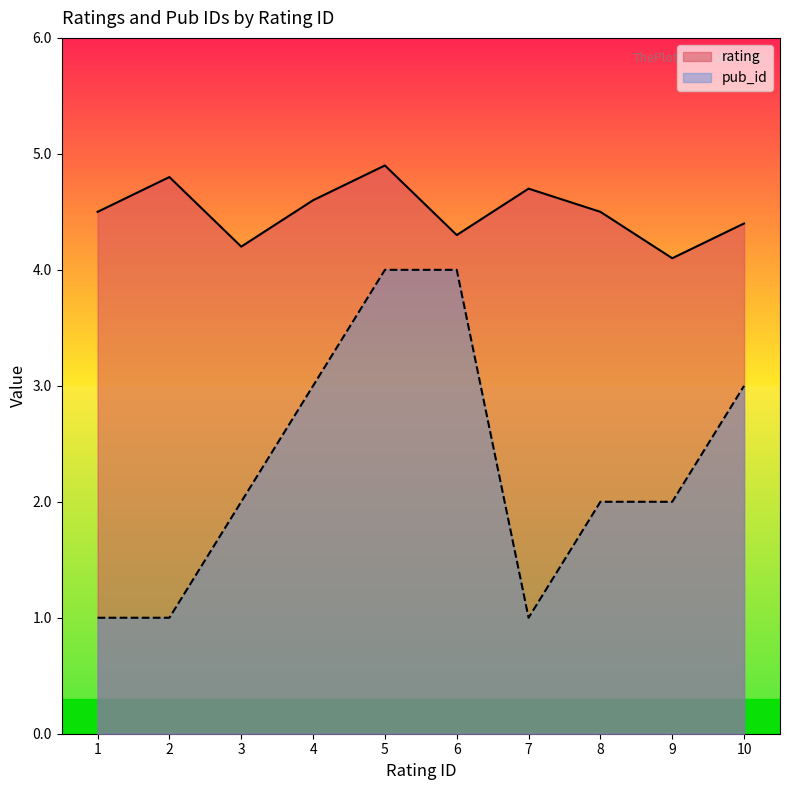

True or false: pub_id and rating intersect in this chart.

False